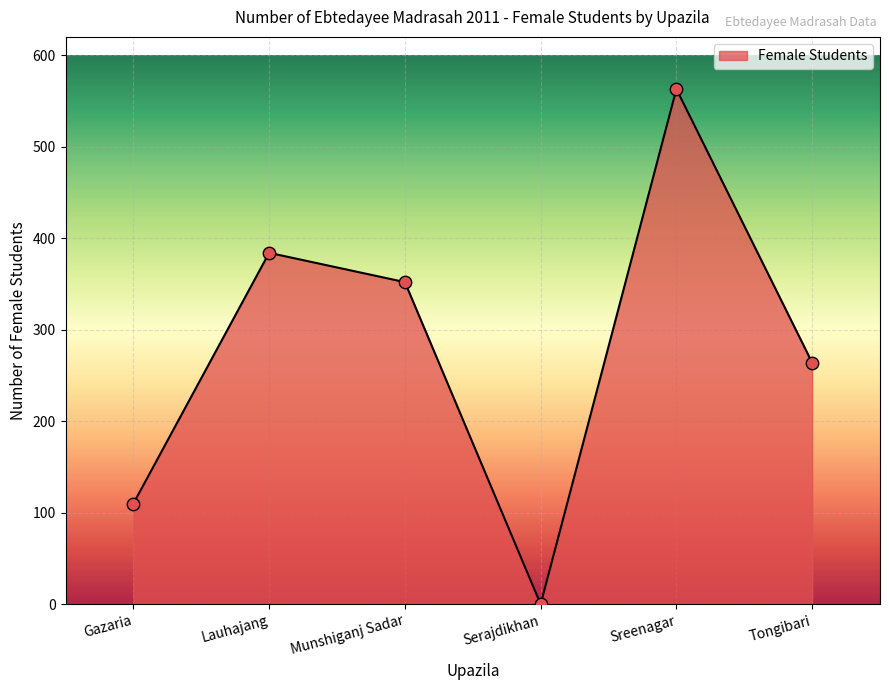

Which has a higher value, Lauhajang or Munshiganj Sadar?

Lauhajang